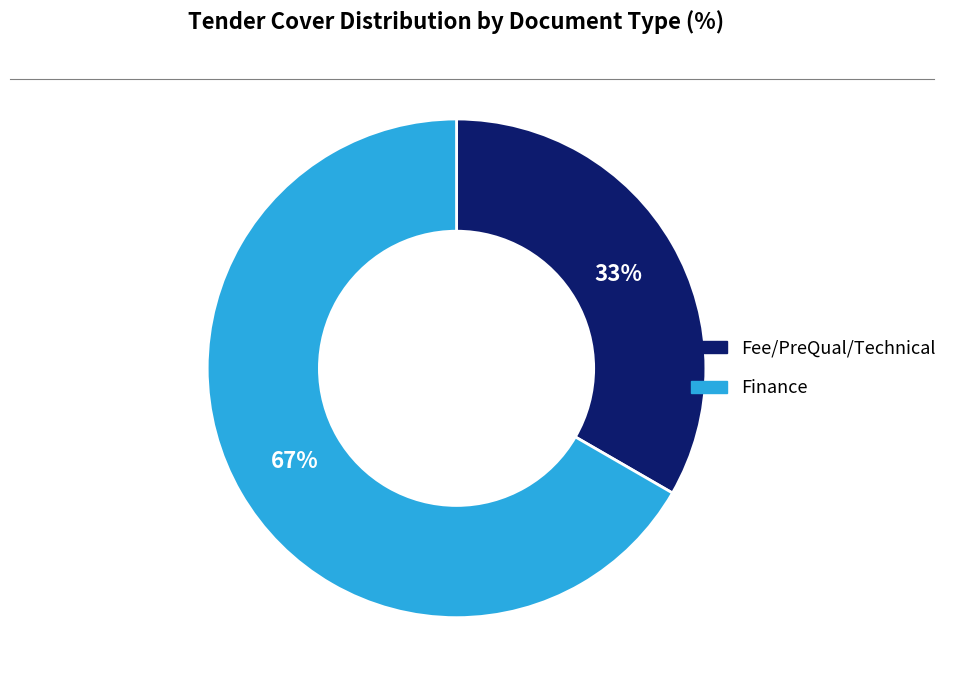

To the nearest percent, what is the average slice percentage?

50%